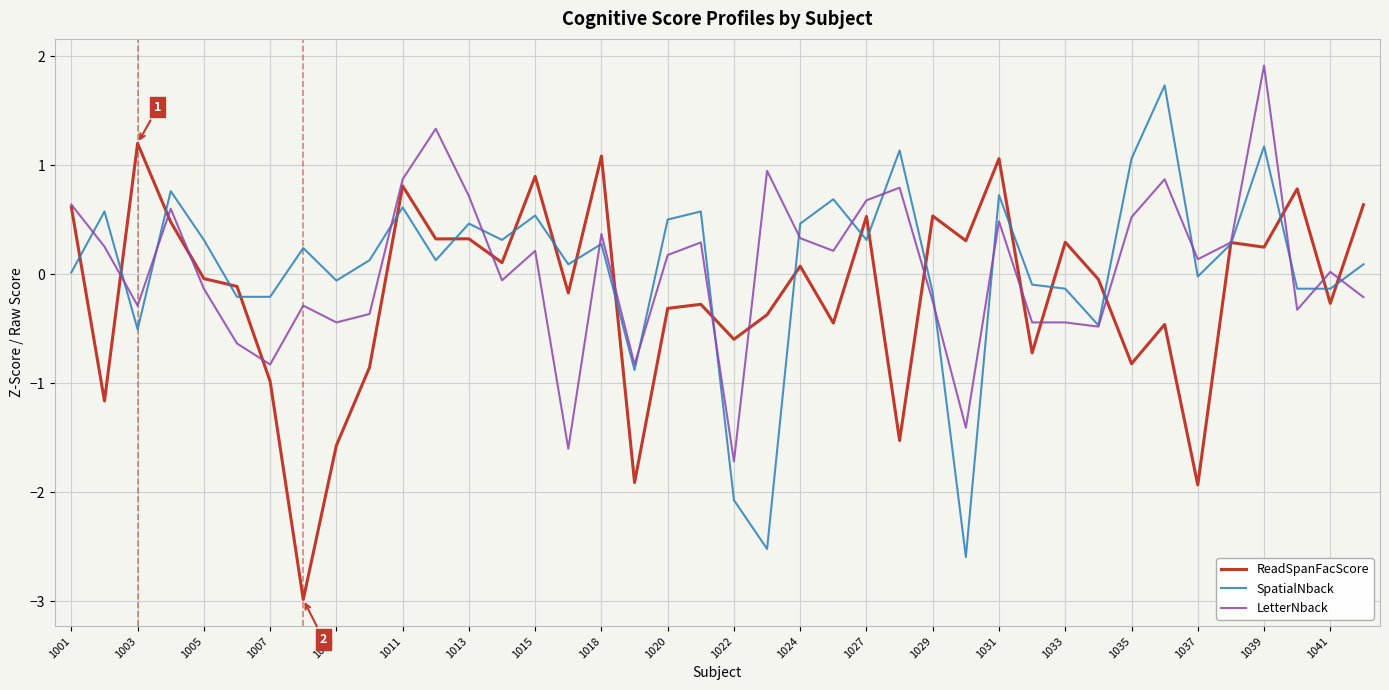

At how many categories does at least one series exceed -1?

40